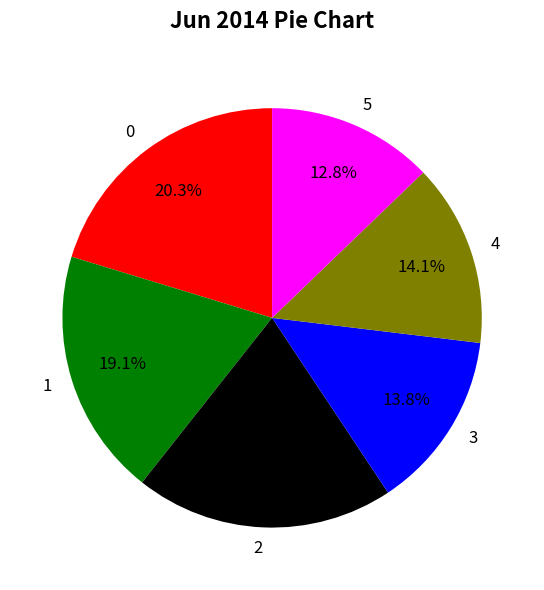

Does 3 account for over 50% of the chart?

No